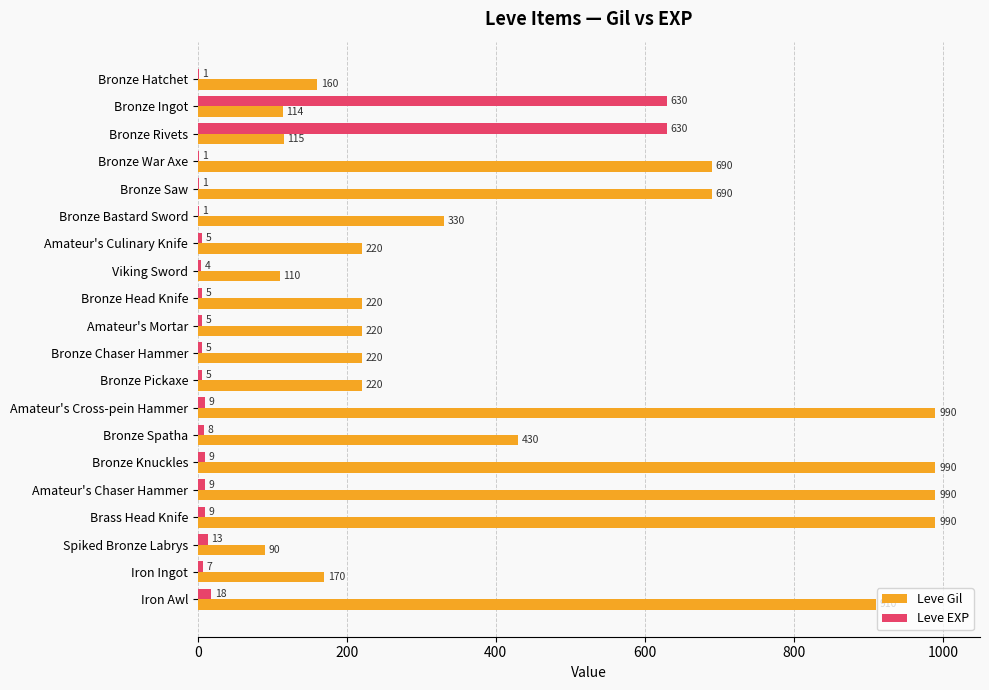

True or false: Leve EXP has a value of 630 at Bronze Ingot.

True